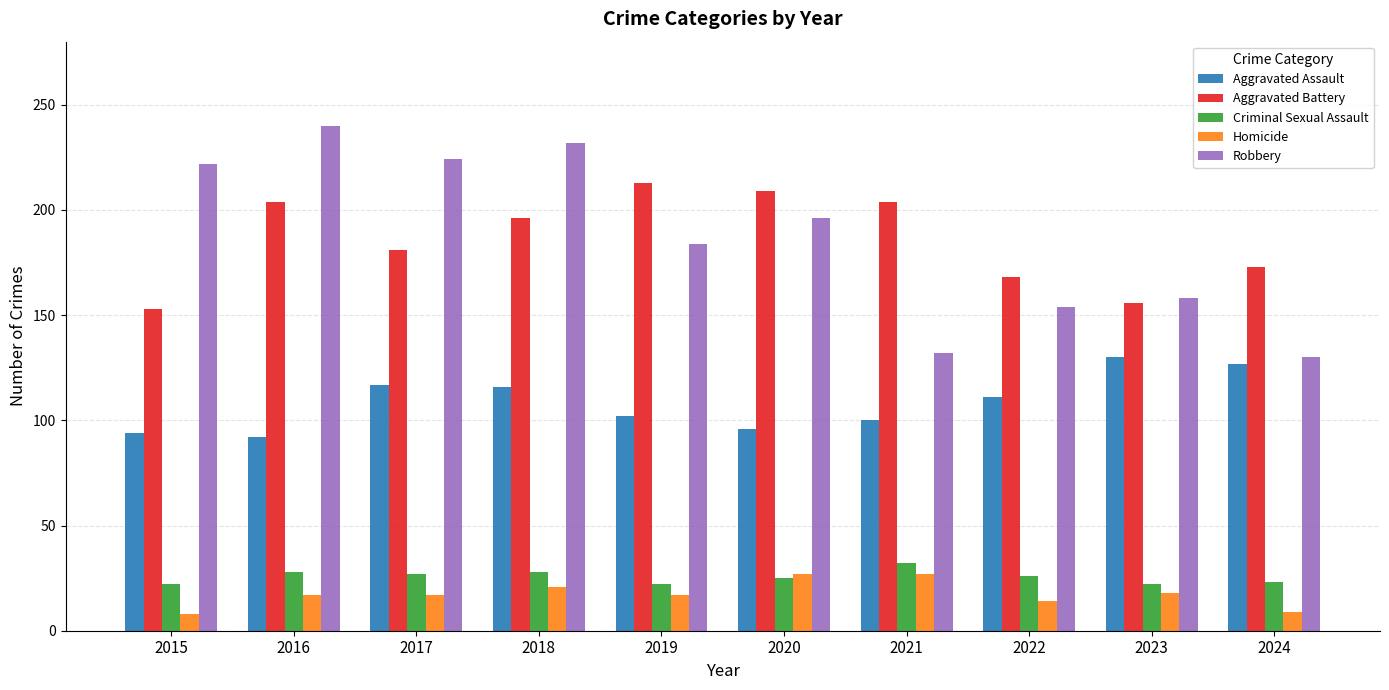

What is the value of the Aggravated Assault bar at the 2nd from the left?

92